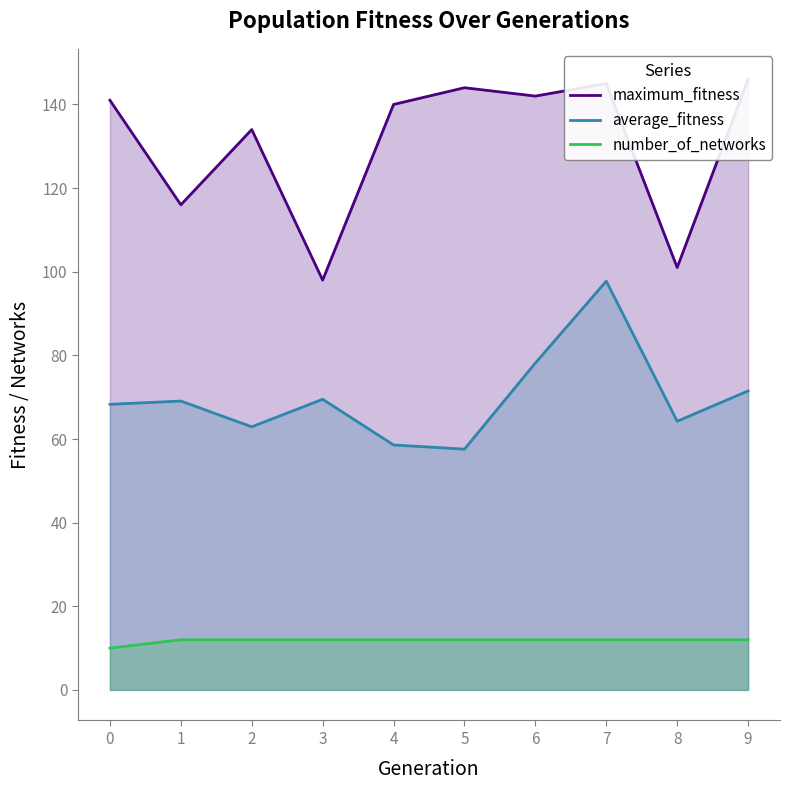

How many lines are shown in the chart?

3